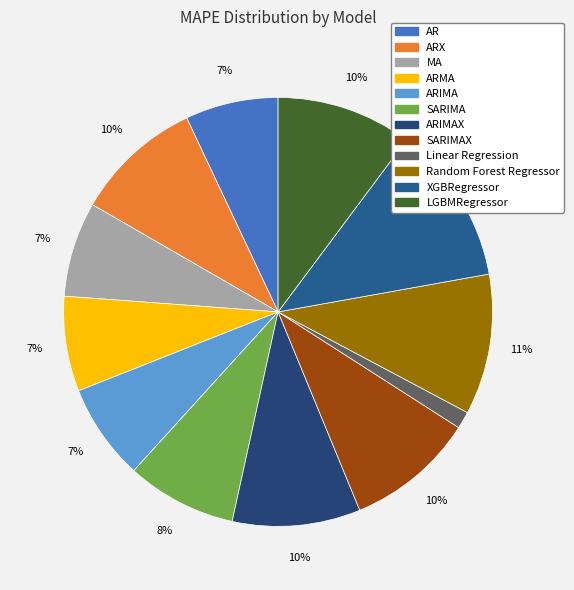

To the nearest percent, what is the difference between the largest and smallest slice percentages?

11%